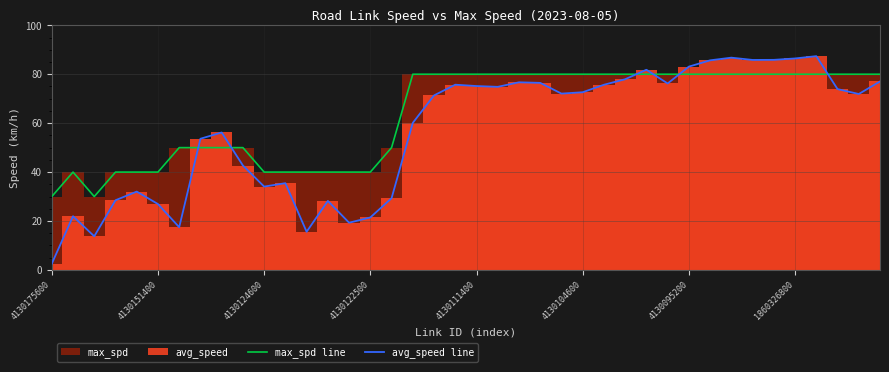

How many lines are shown in the chart?

2